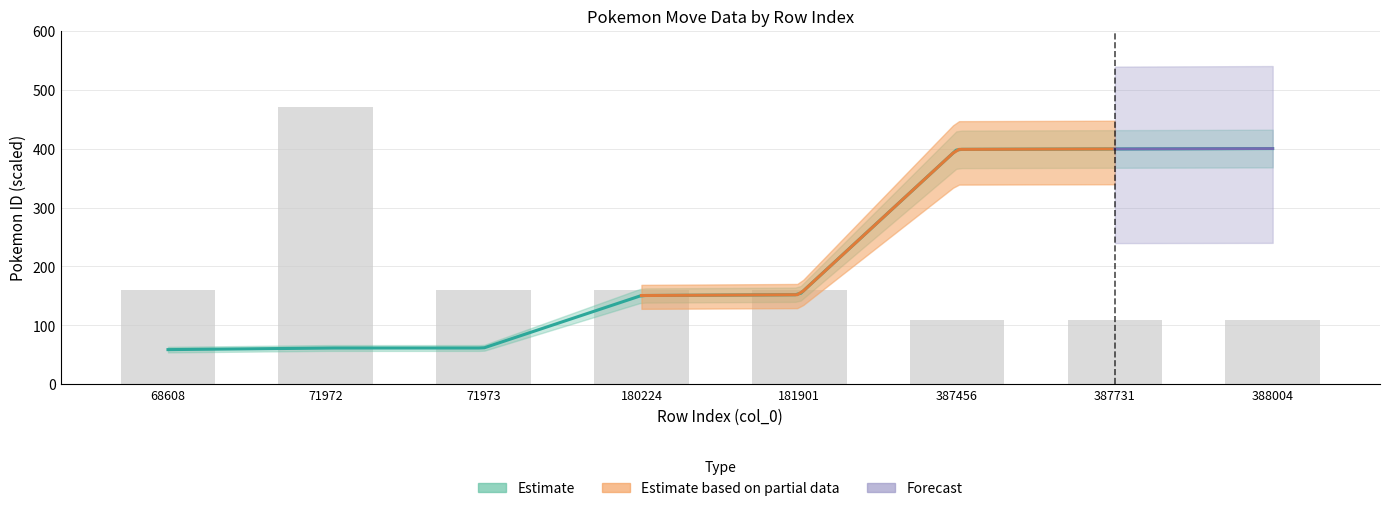

The value at 71973 is 160. True or false?

True